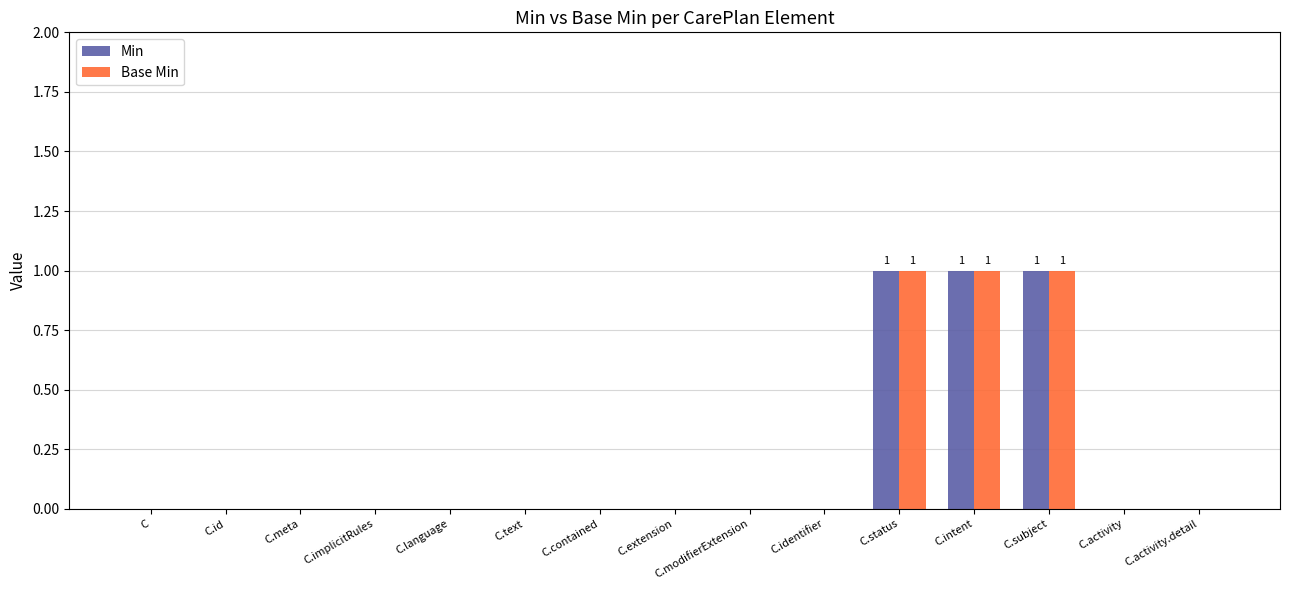

How many data points does each series have?

15